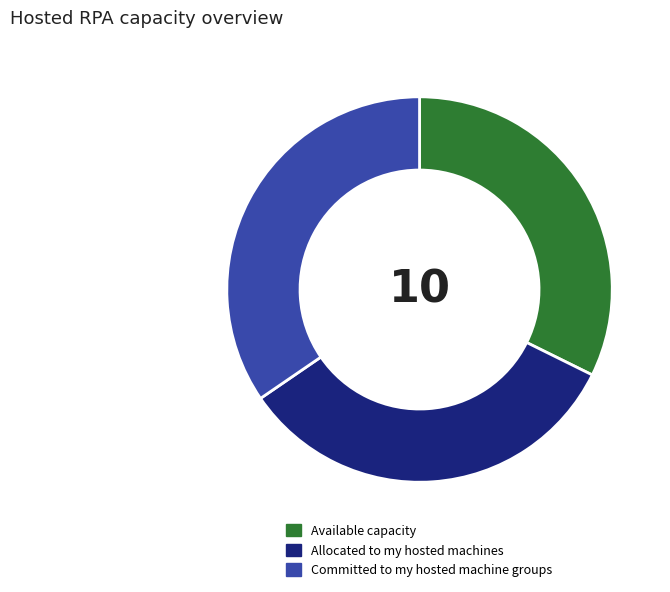

The Committed to my hosted machine groups slice represents 35% of the pie. True or false?

True